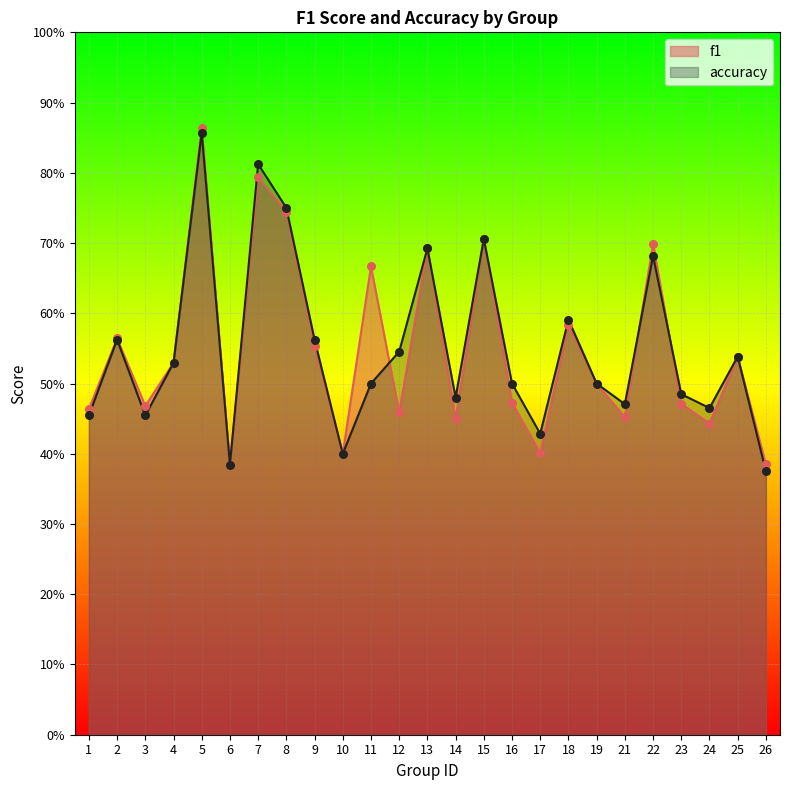

What is the total value across all series at 10?

0.8